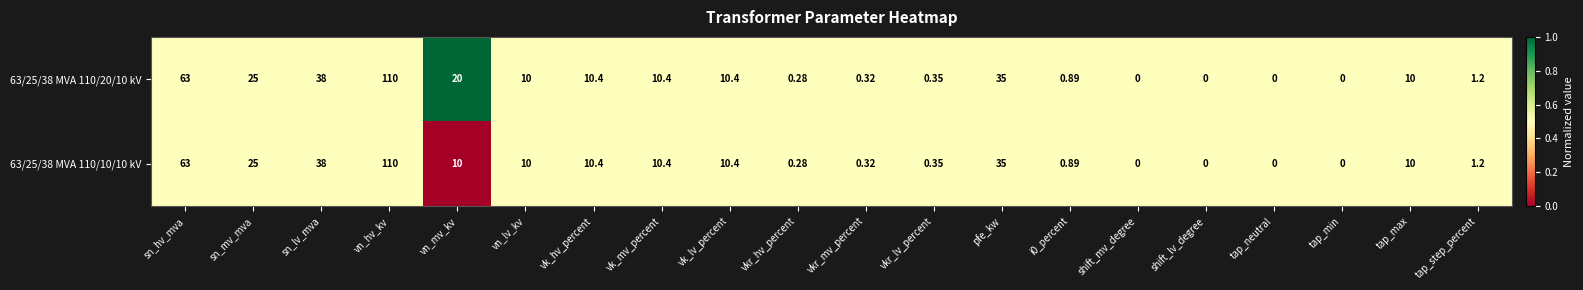

Which label corresponds to the largest value in the chart?

vn_hv_kv